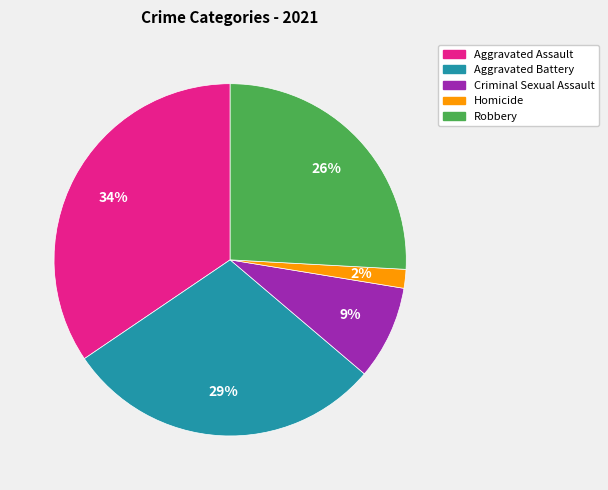

Does any single category account for the majority?

No